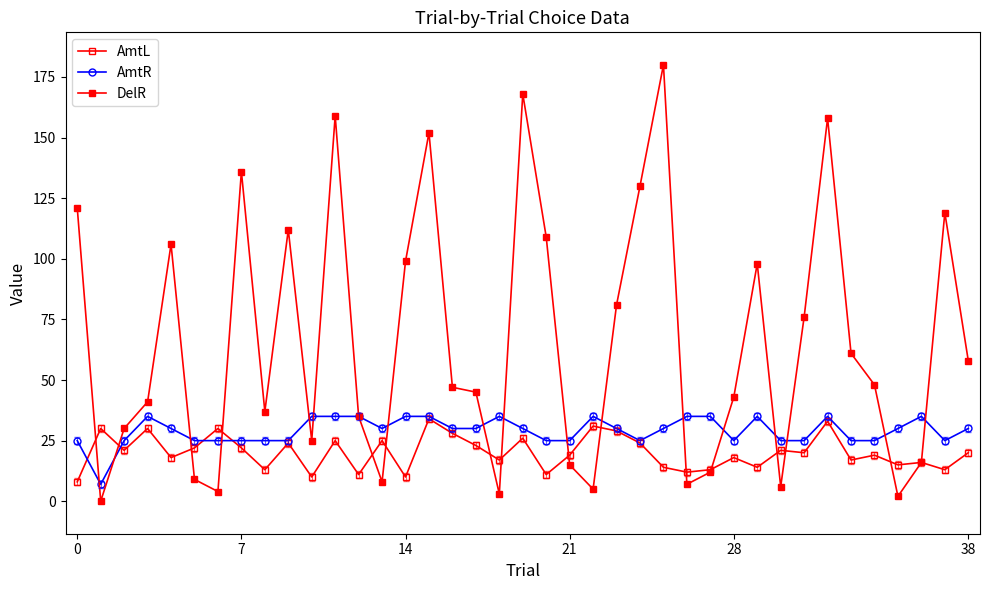

How many data points does each series have?

39